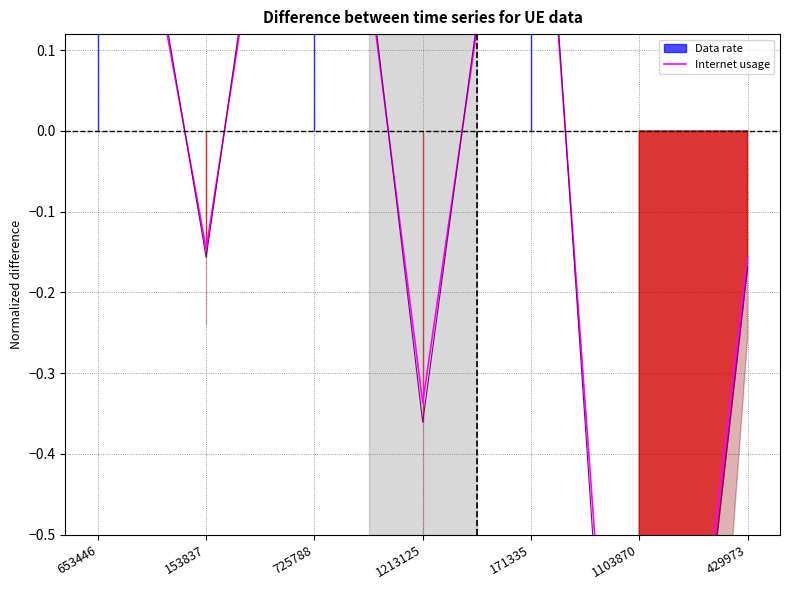

At which category does the data reach its first local peak?

725788